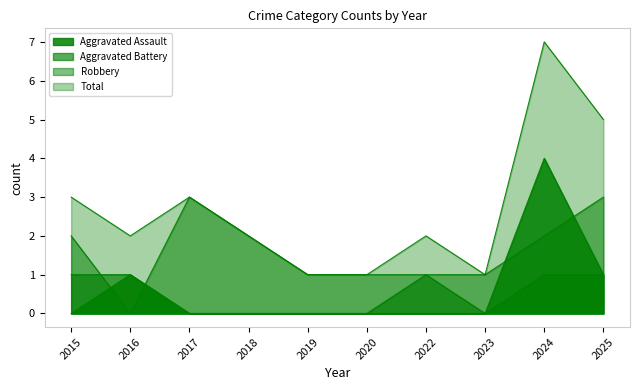

Between 2024 and 2015, which is larger?

2024